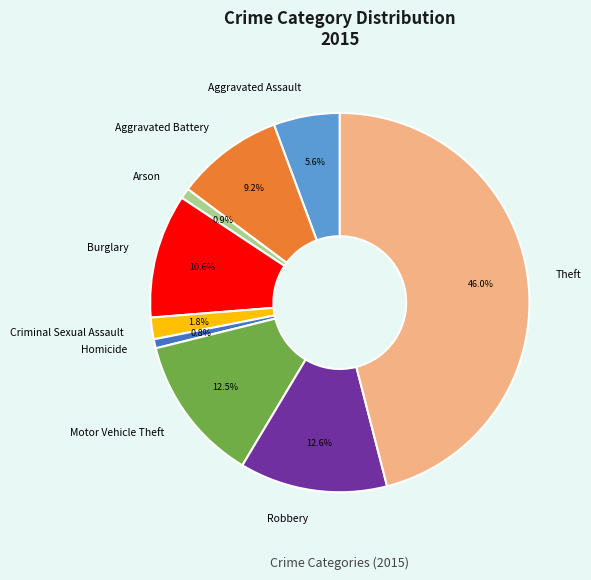

Which category has the biggest portion of the pie?

Theft